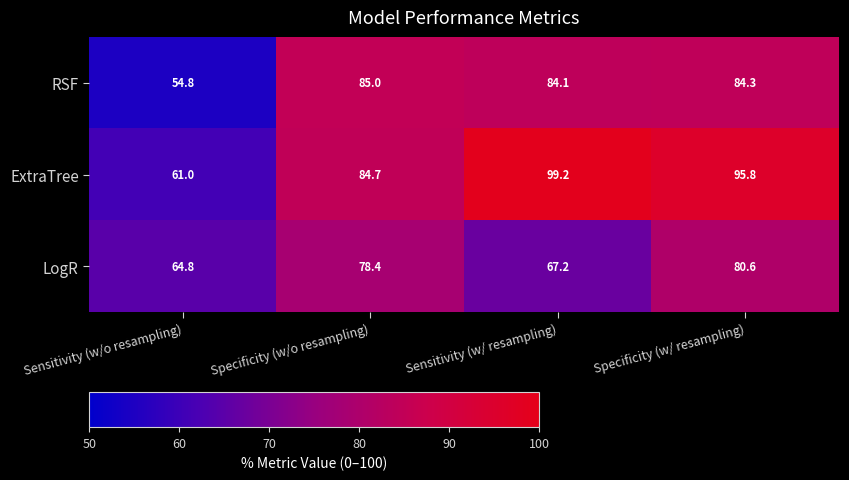

What is the total value across all series at Specificity (w/ resampling)?

260.7